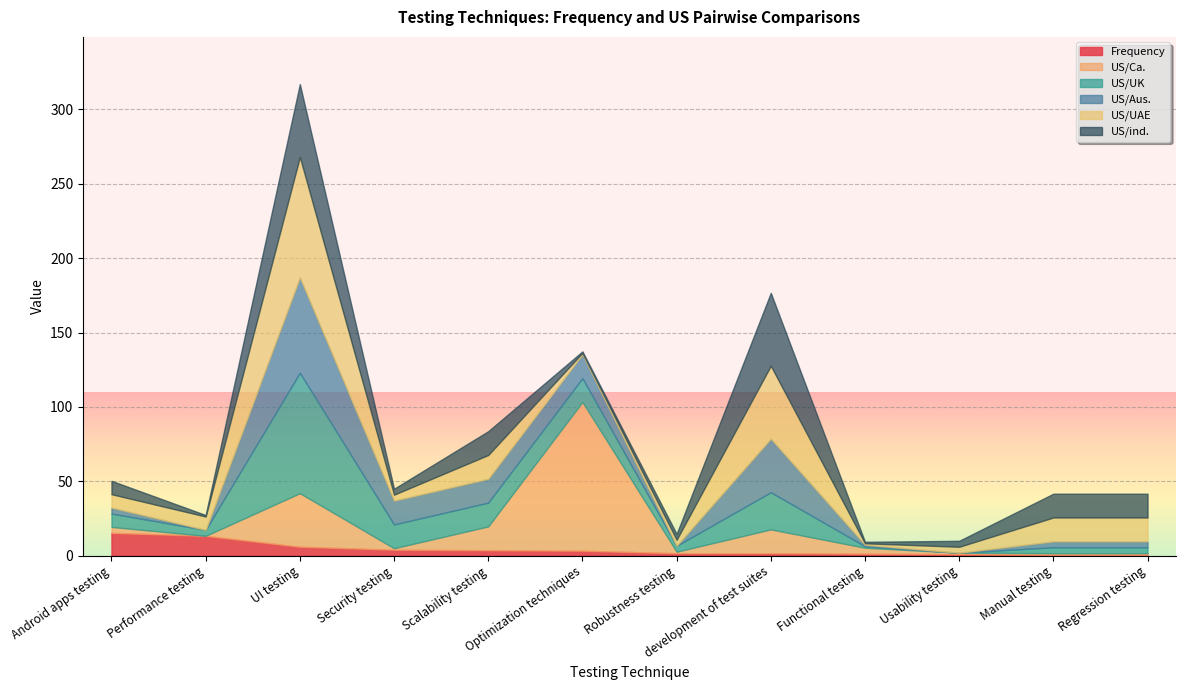

The value of US/UAE at Robustness testing is 4.0. True or false?

True